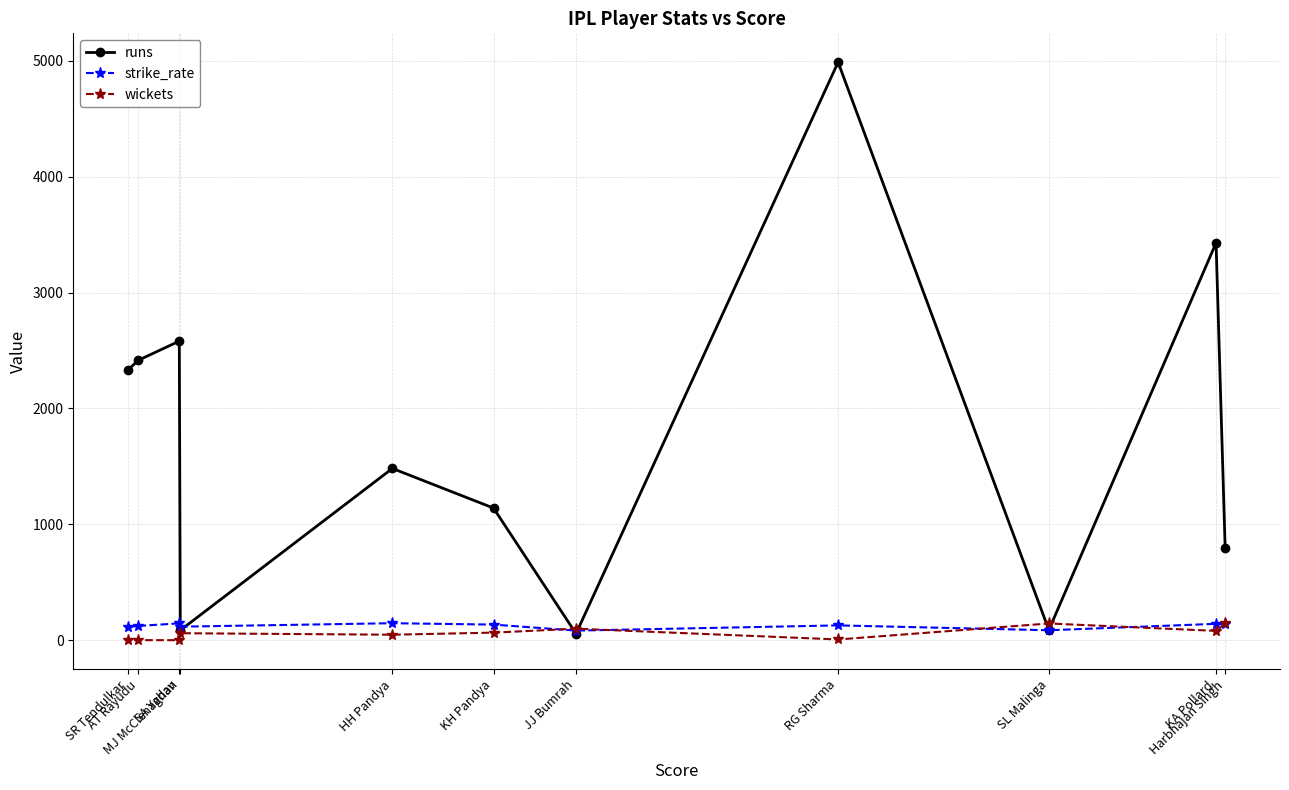

Rank the series by their maximum value, from lowest to highest.

wickets, strike_rate, runs